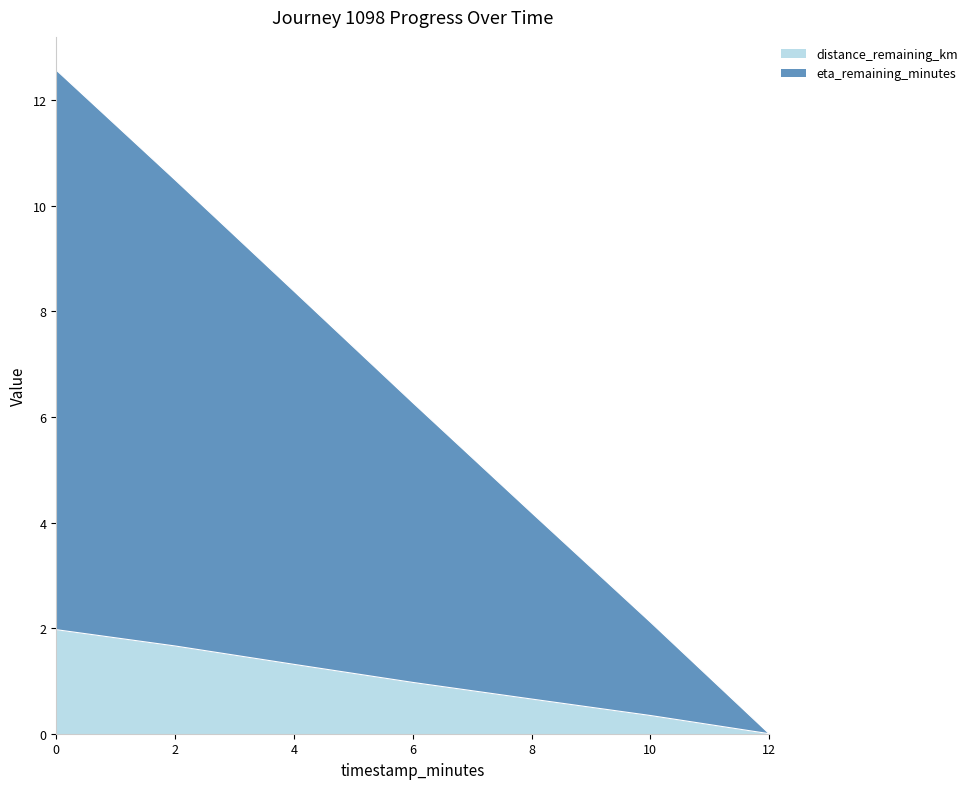

Where is distance_remaining_km nearest to the value 0?

12